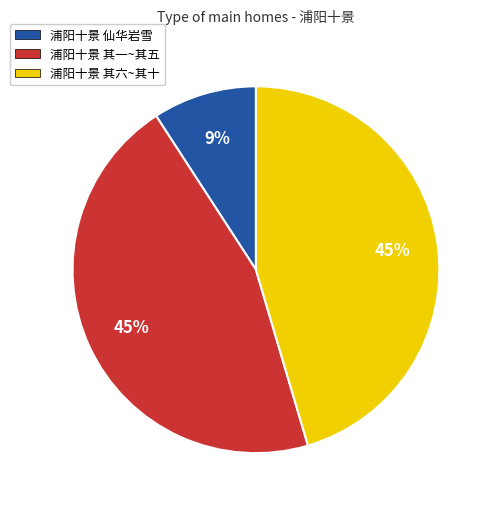

What is the ratio of the value at 浦阳十景 其一~其五 to the value at 浦阳十景 仙华岩雪?

5.0